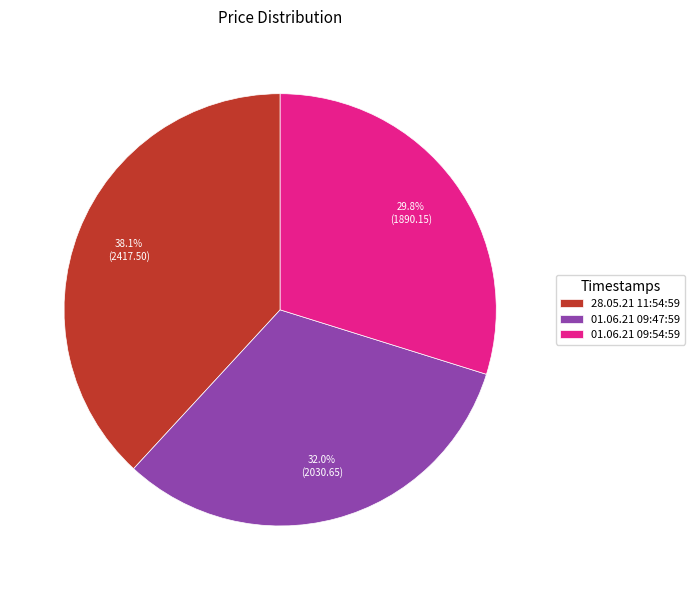

How many segments does this pie chart have?

3